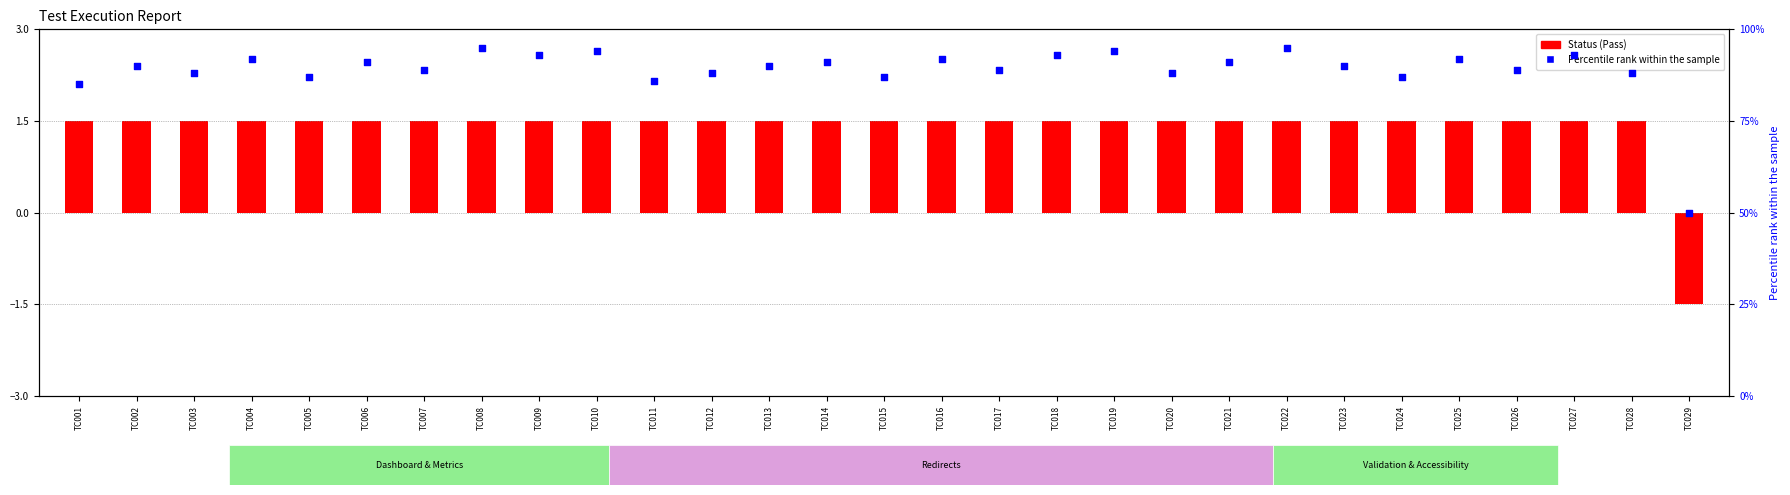

Between TC021 and TC011, which is larger?

TC021